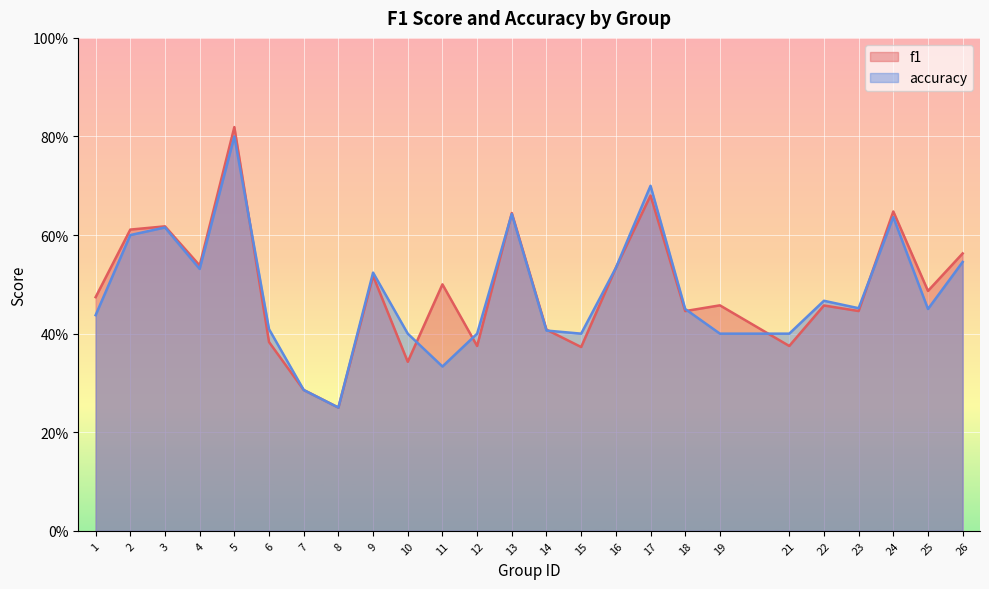

How many intersections are there between f1 and accuracy?

8